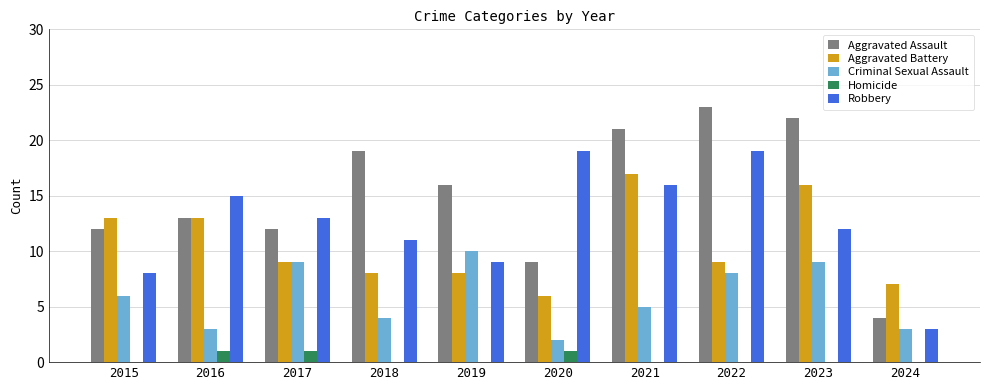

Are the bars grouped side by side (vs. stacked)?

Yes